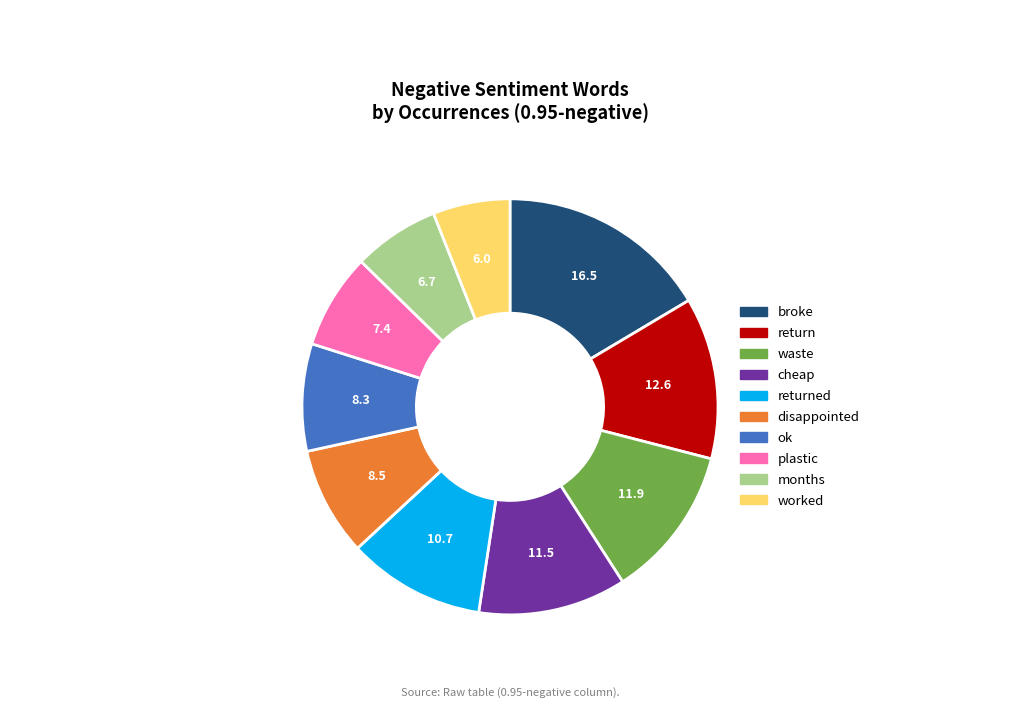

Does any single category account for the majority?

No